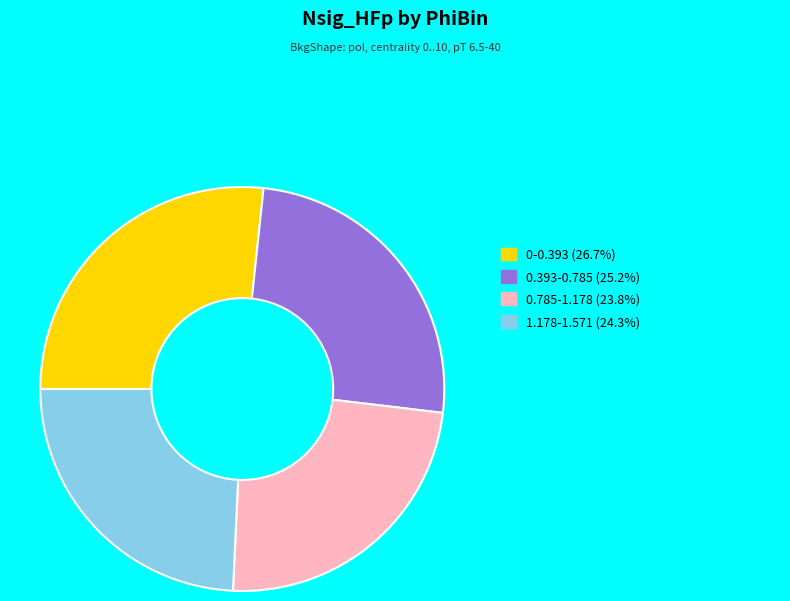

Is there any slice that represents more than half of the pie?

No